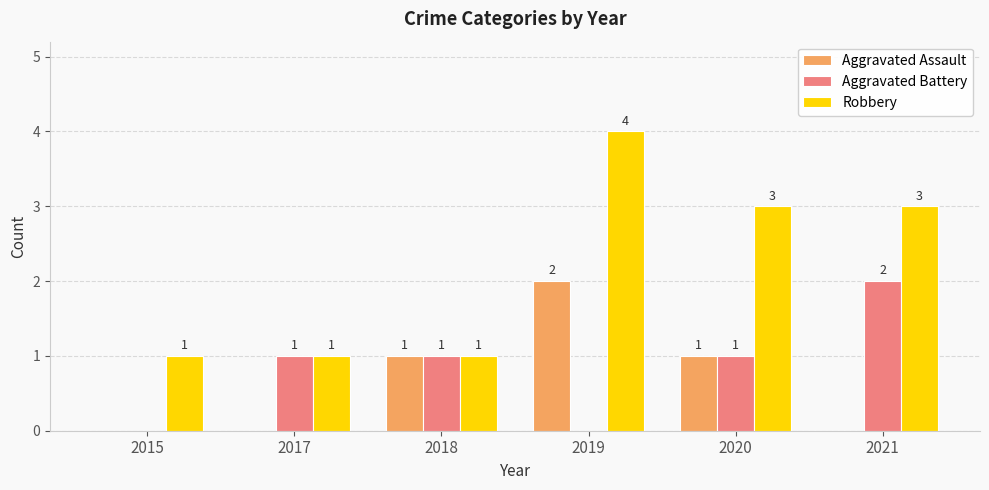

Is the value of Aggravated Assault at 2021 greater than the value of Robbery at 2021?

No